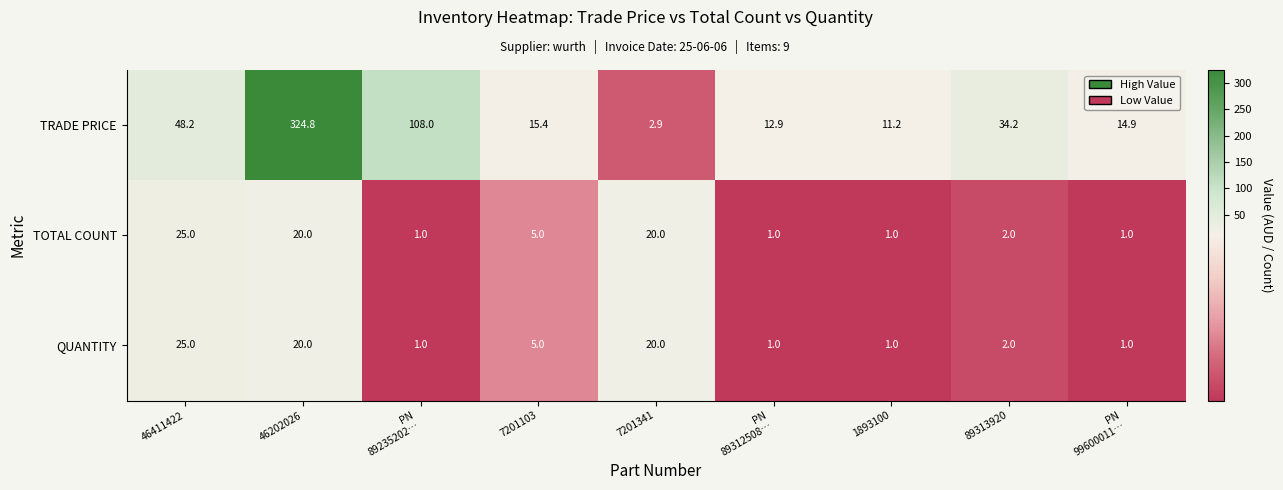

At how many categories does at least one series exceed 304?

1